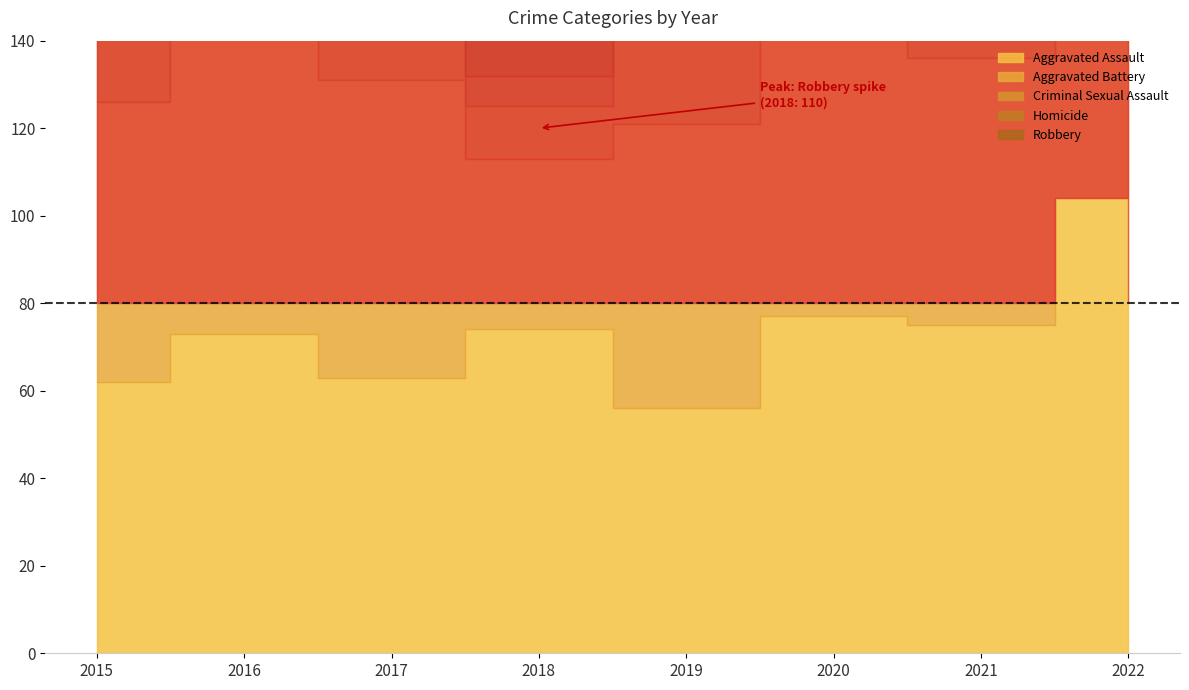

How many values in the Robbery series exceed 94?

3